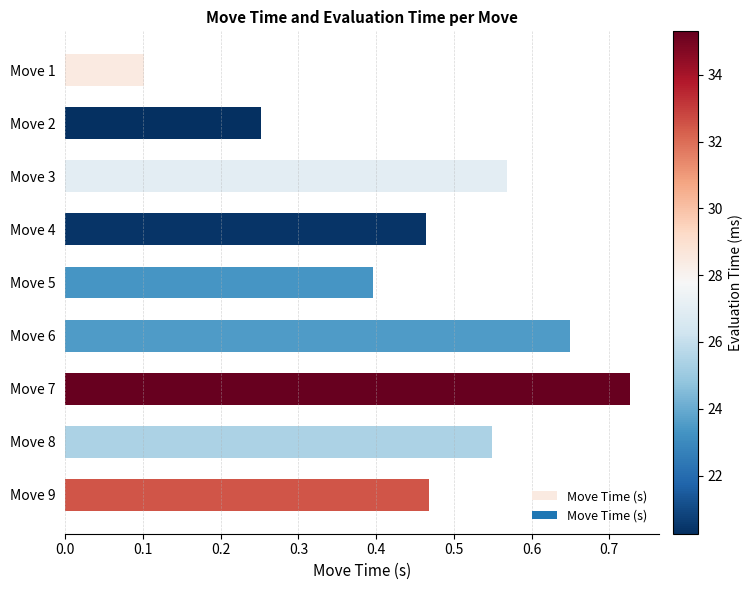

How many series are shown in this chart?

1